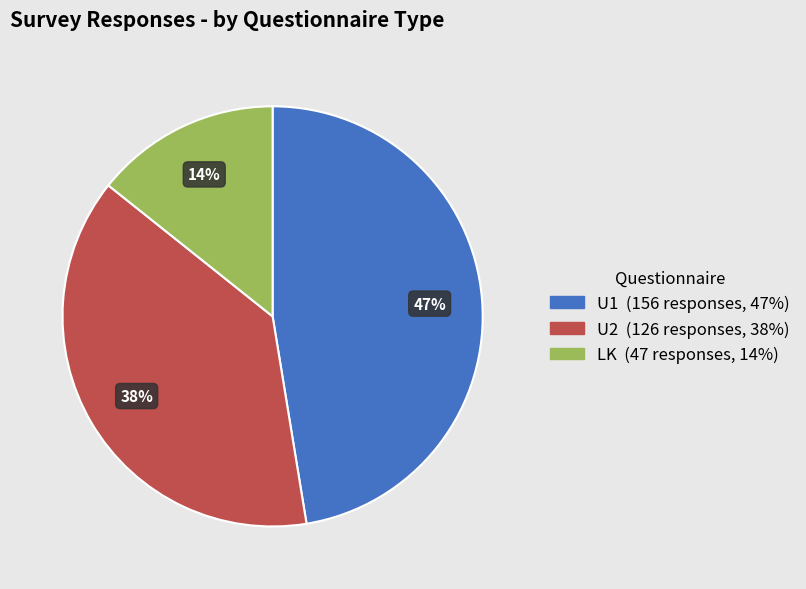

To the nearest percent, what percentage of the pie is LK?

14%